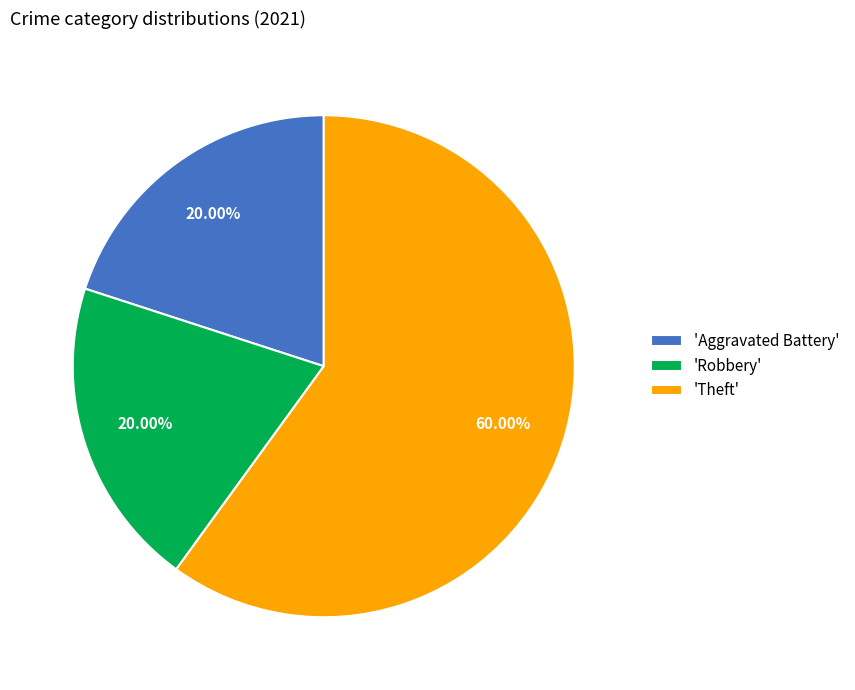

Between 'Theft' and 'Aggravated Battery', which is larger?

'Theft'